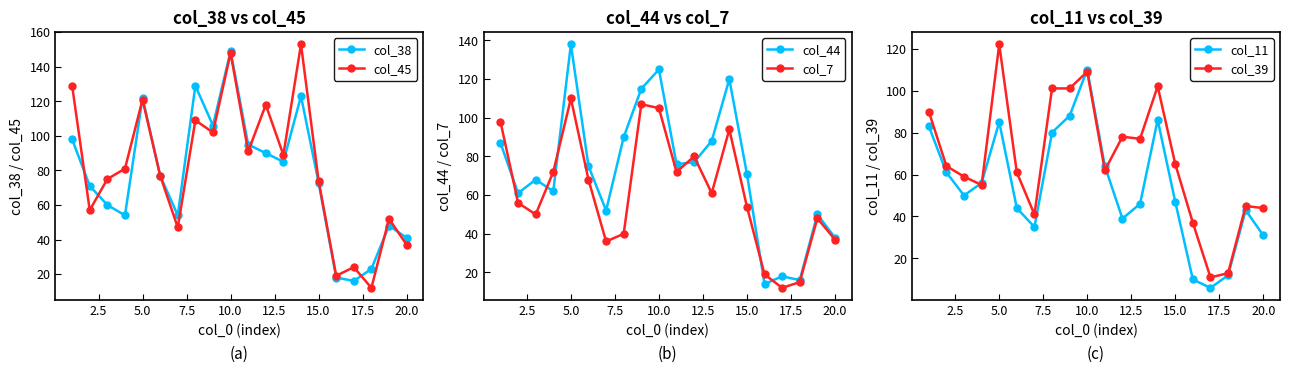

The value of col_39 at 15.0 is 102. True or false?

False